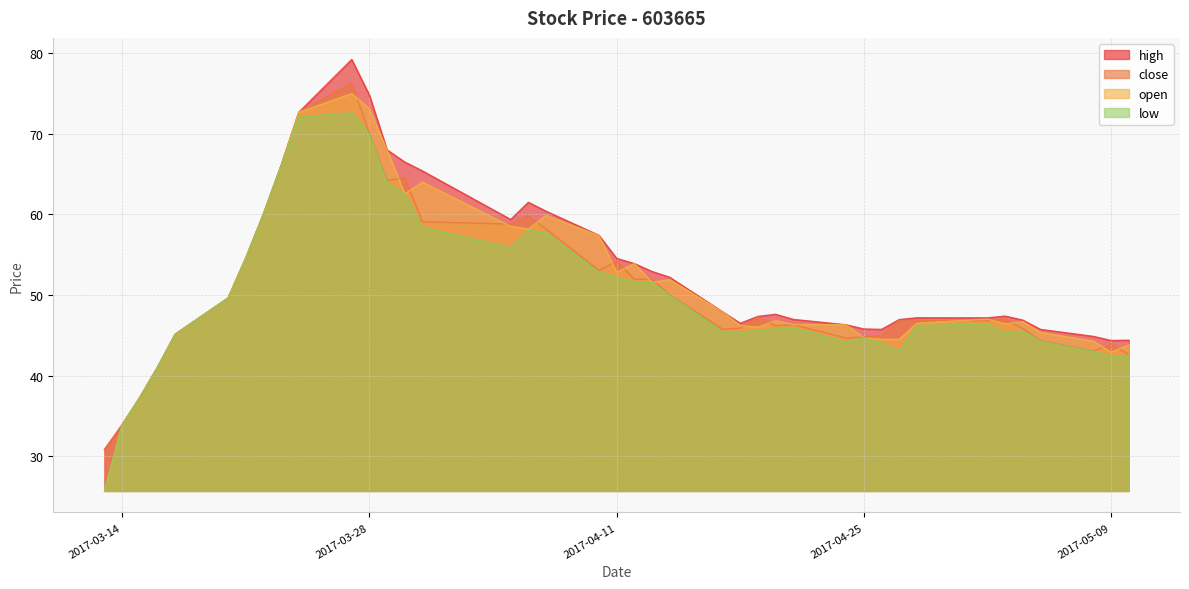

What is the spread (max minus min) of values at 2017-05-08?

1.9